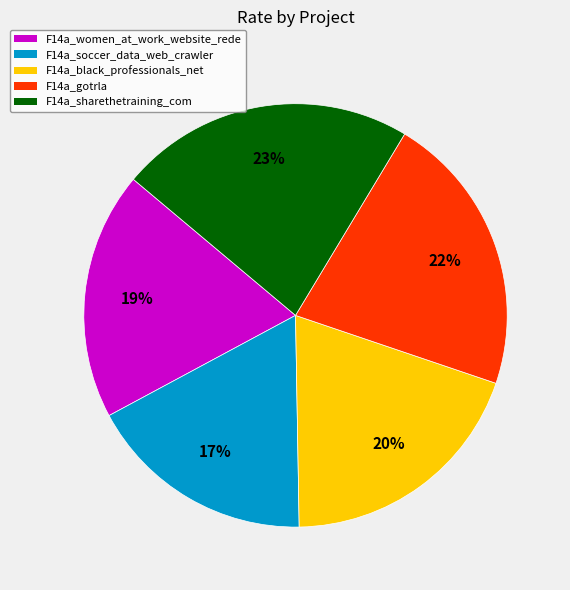

To the nearest percent, what percentage of the pie is F14a_sharethetraining_com?

23%